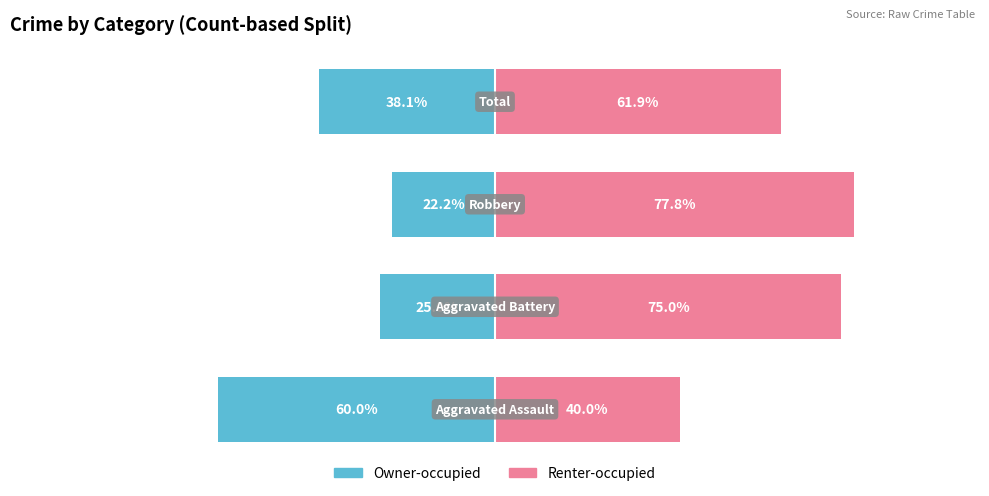

Which has a higher value, 0 or 3?

3